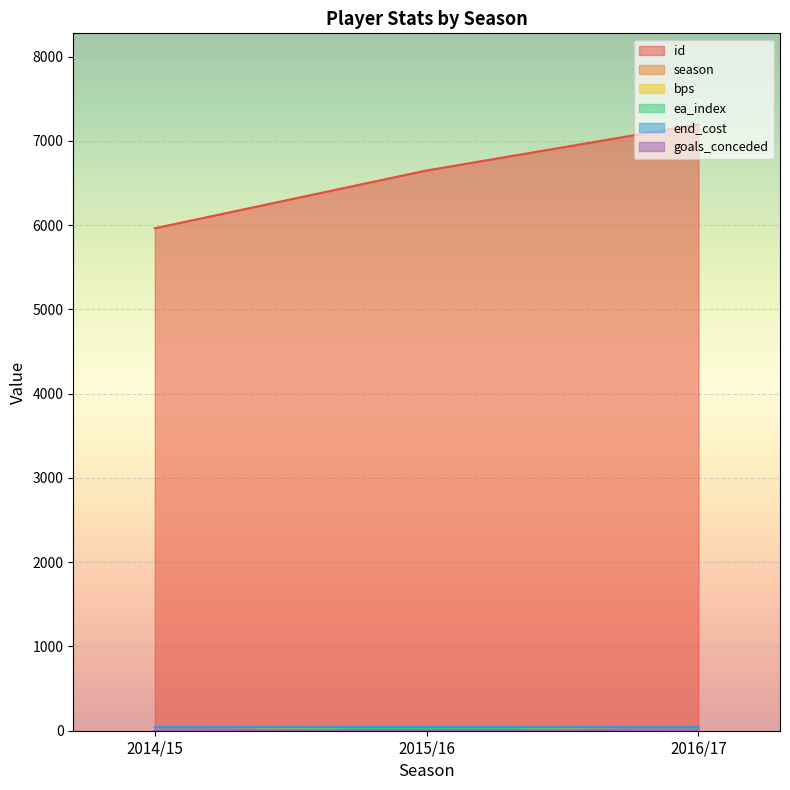

What is the value of the season point at the 3rd from the left?

11